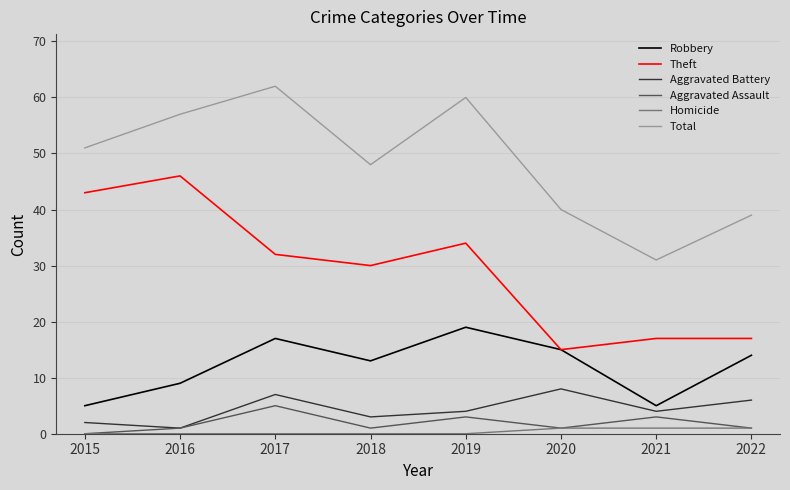

Reading left to right, what are all the values shown in this chart?

Robbery: 5	9	17	13	19	15	5	14
Theft: 43	46	32	30	34	15	17	17
Aggravated Battery: 2	1	7	3	4	8	4	6
Aggravated Assault: 0	1	5	1	3	1	3	1
Homicide: 0	0	0	0	0	1	1	1
Total: 51	57	62	48	60	40	31	39